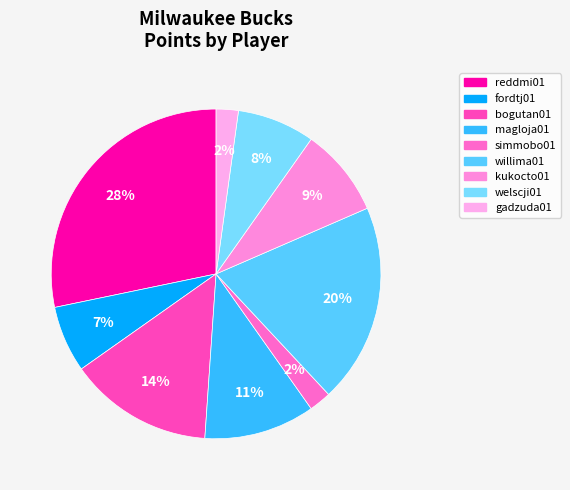

Is there any slice that represents more than half of the pie?

No